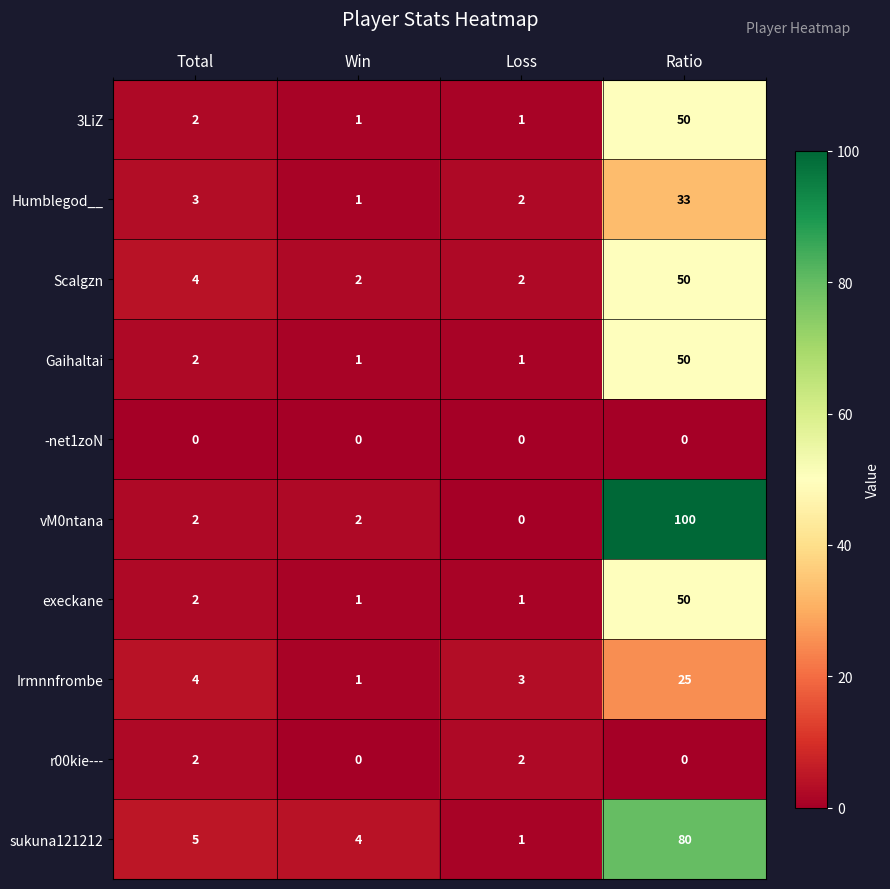

At how many categories does at least one series exceed 27?

1